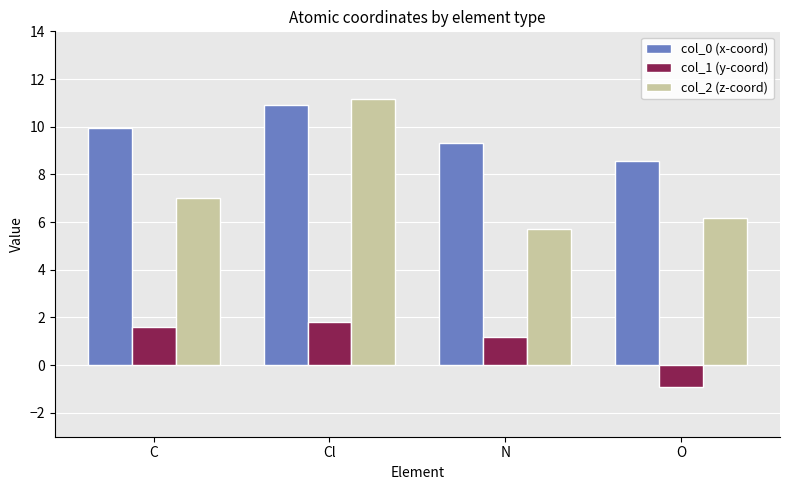

What is the highest value of the col_0 (x-coord) series?

10.9